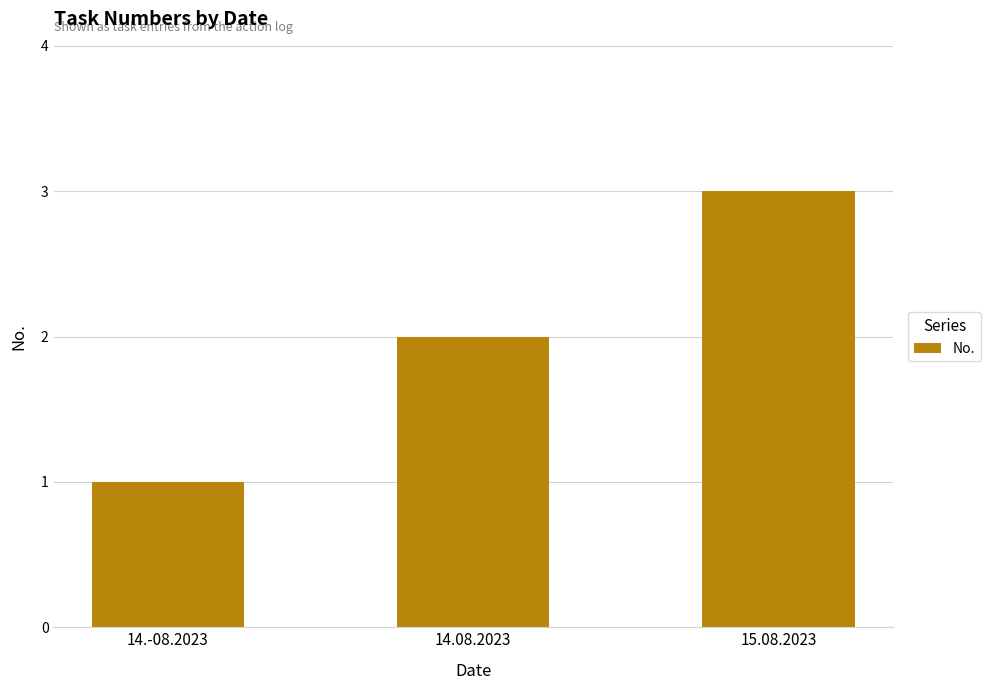

What is the change in value from 14.-08.2023 to 15.08.2023?

+2